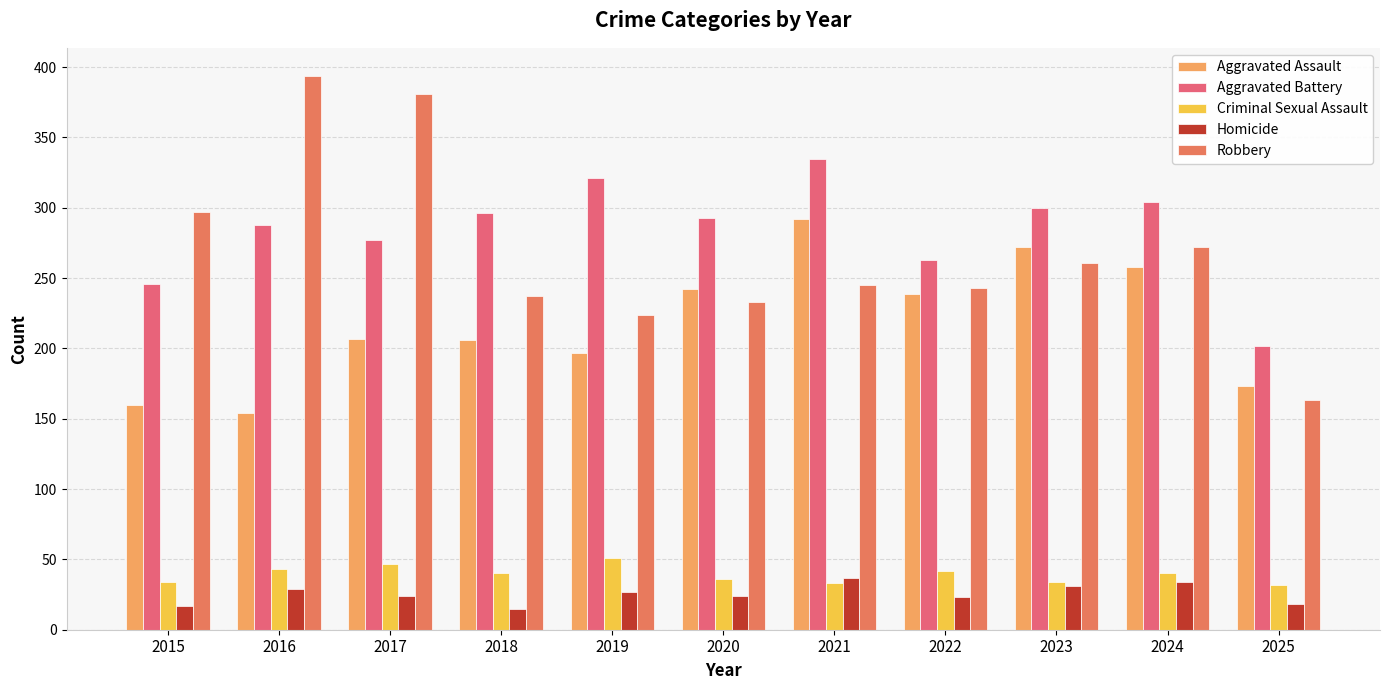

Which series has the largest total across all categories?

Aggravated Battery